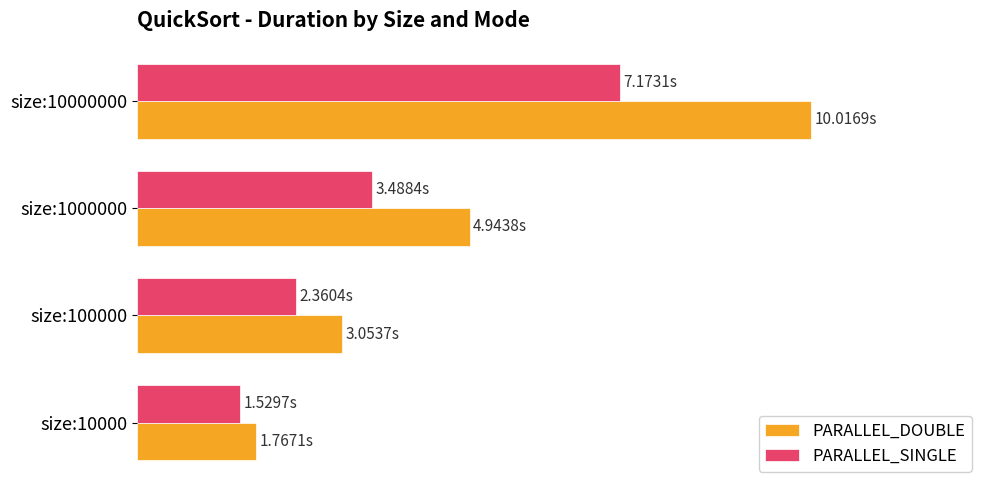

List the series in order of their peak value, highest first.

PARALLEL_DOUBLE, PARALLEL_SINGLE